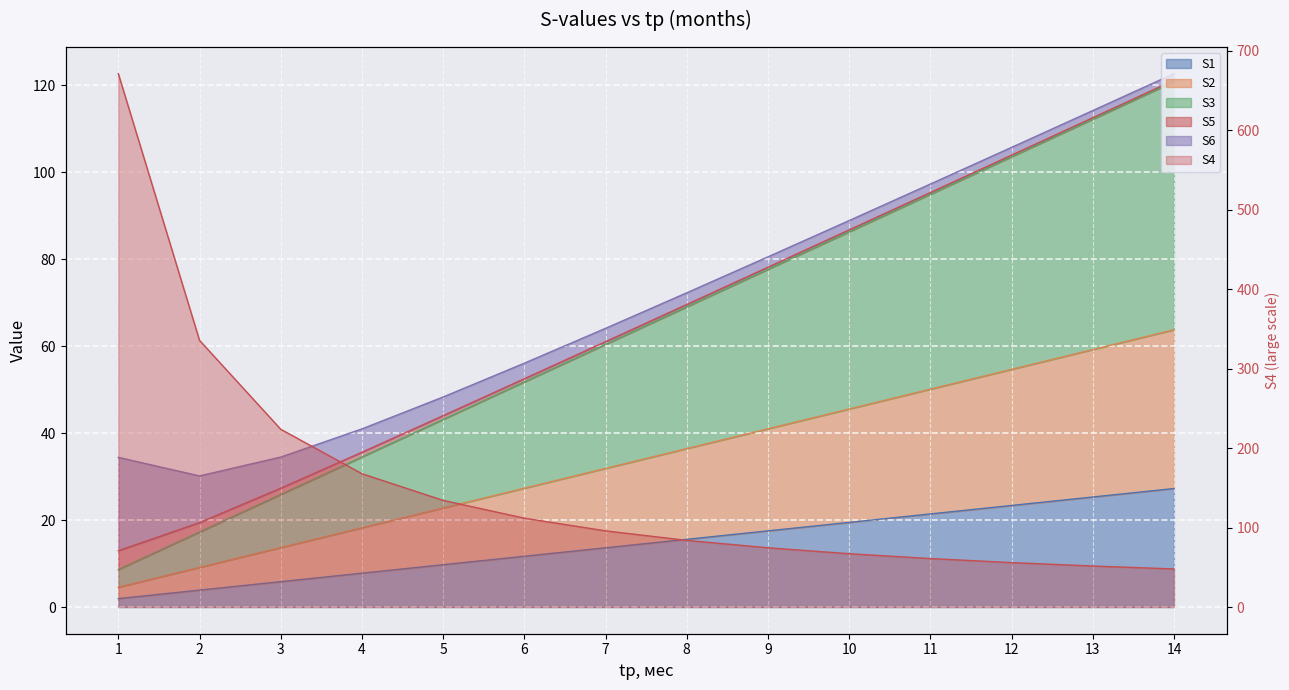

True or false: S2 has more than 2 points higher than both neighbors.

False